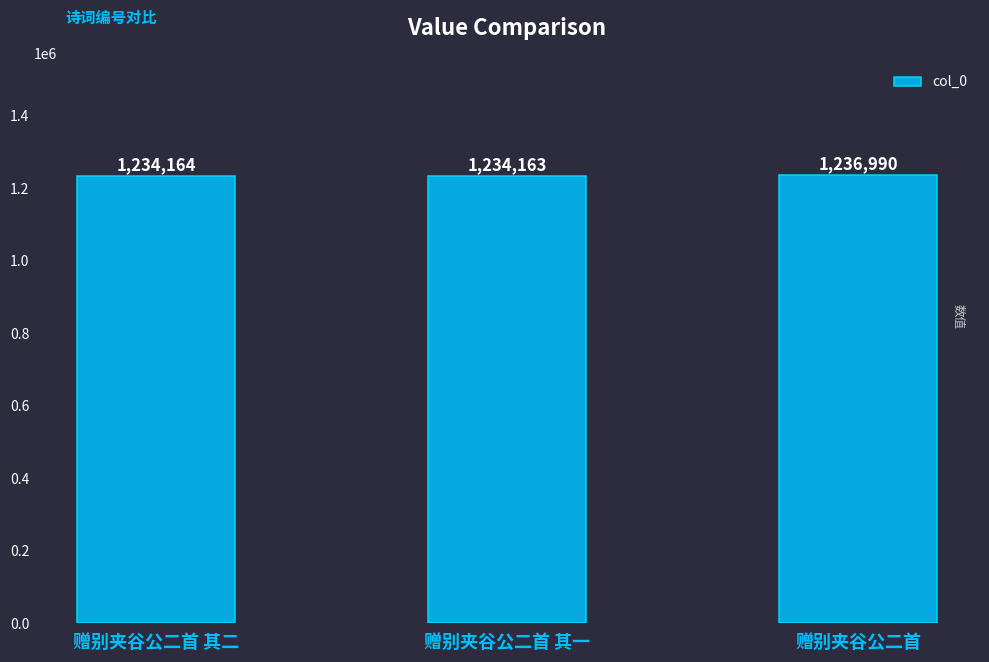

Reading left to right, transcribe all the data shown in this chart.

1234164	1234163	1236990